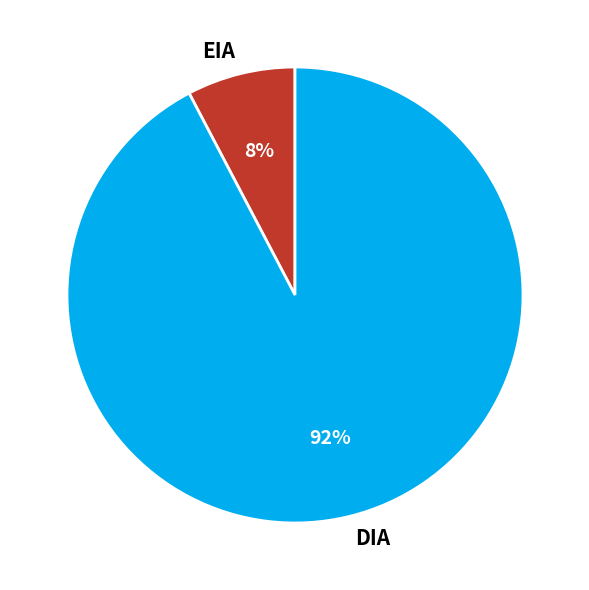

Combined, do DIA and EIA account for over 50%?

Yes